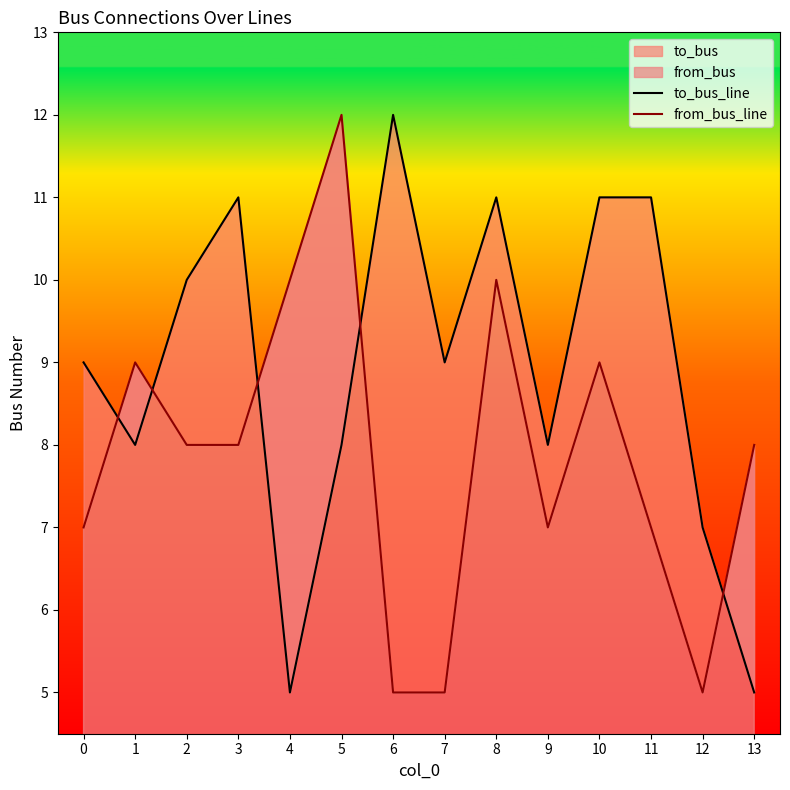

What is the approximate value of to_bus_line at 13?

5